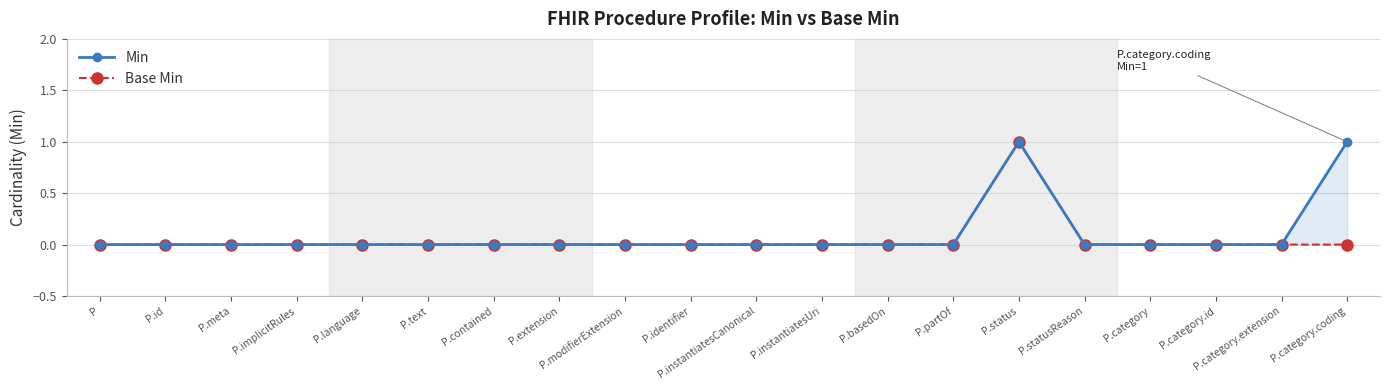

What position from the left is P.id?

2